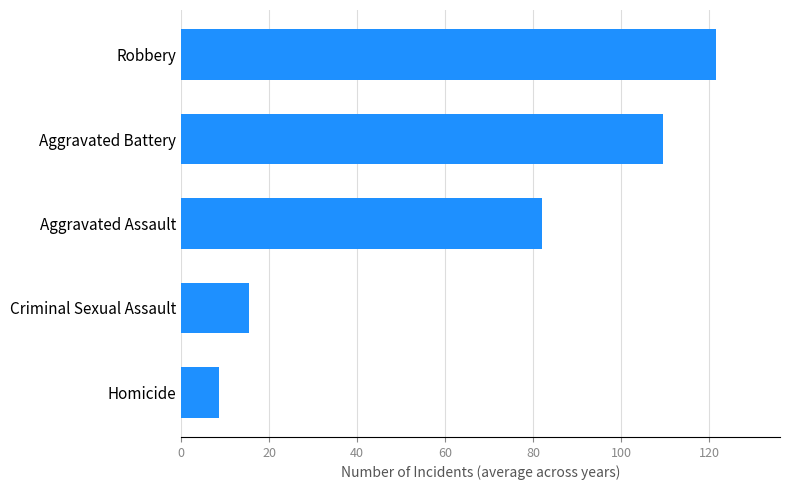

Where is the data nearest to the value 65?

Aggravated Assault